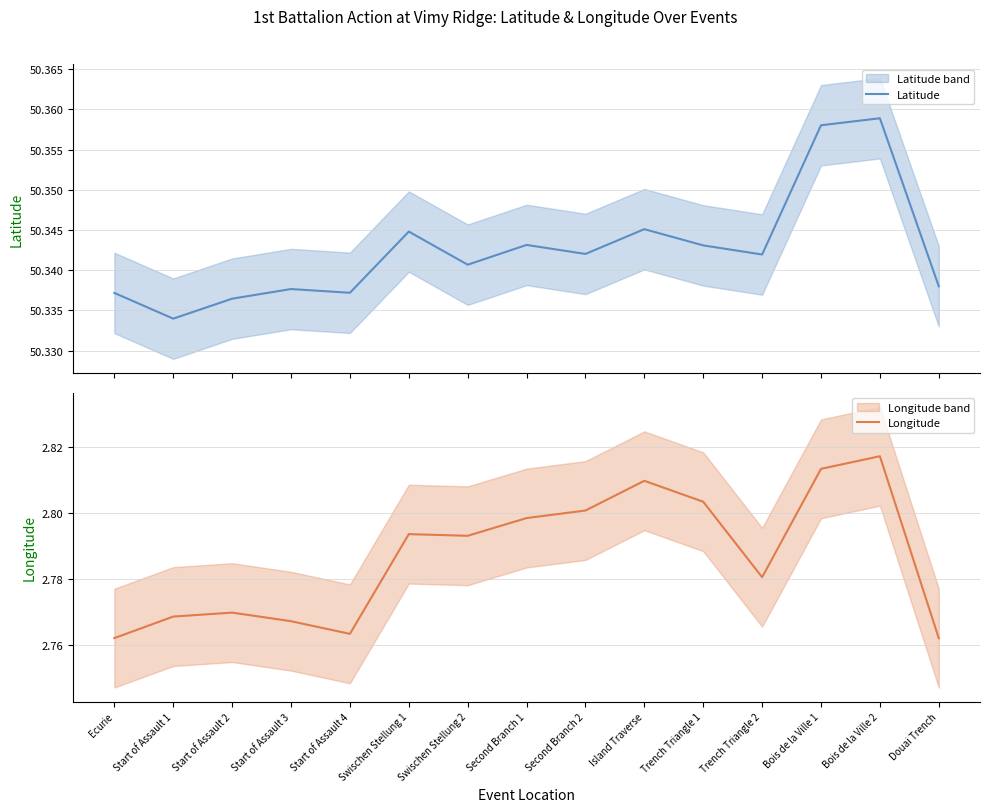

Does the chart have visible grid lines?

Yes